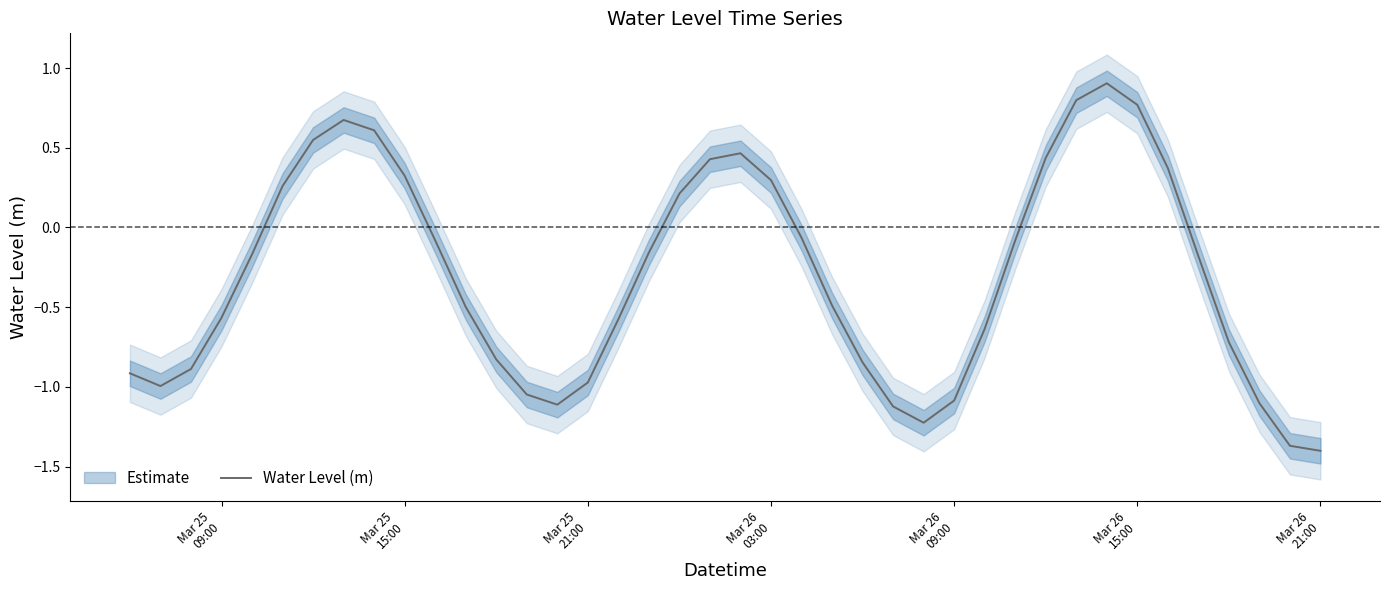

What is the difference between the second highest and minimum values?

2.2